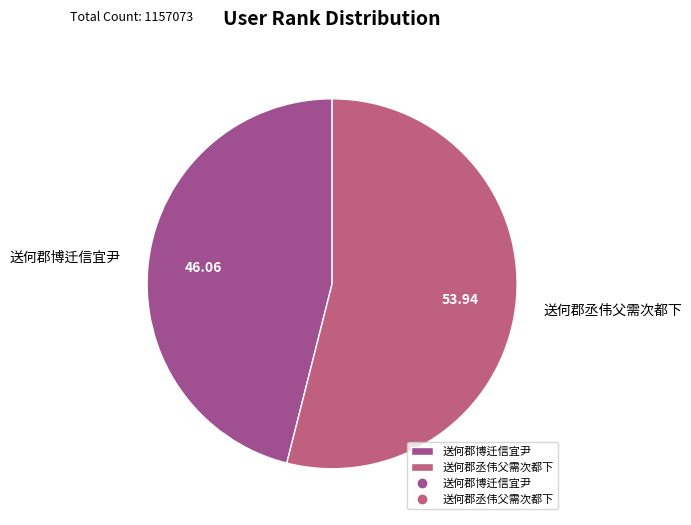

Which category has the smallest portion of the pie?

送何郡博迁信宜尹